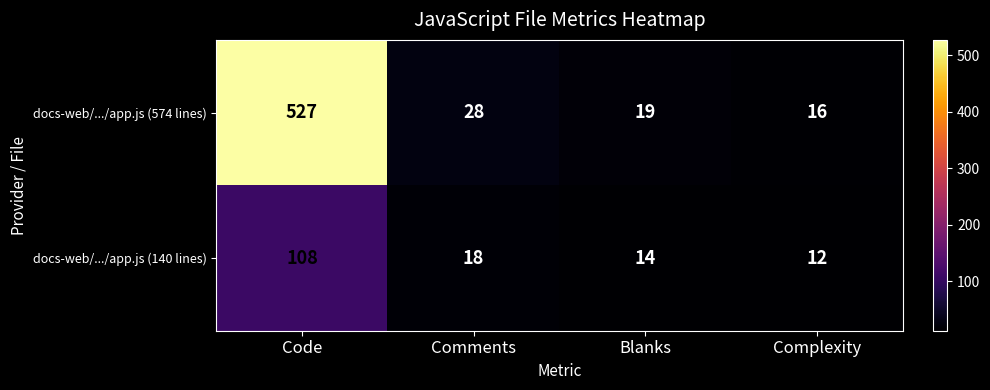

How many values in the docs-web/.../app.js (574 lines) series are below 28?

2